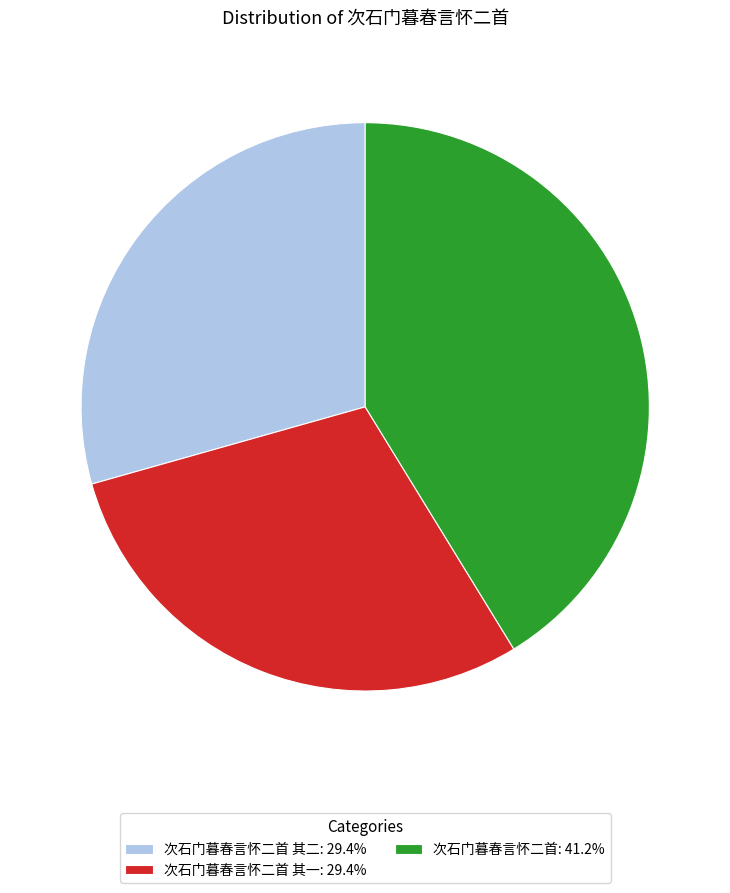

Approximately how many times larger is the value at 次石门暮春言怀二首: 41.2% compared to 次石门暮春言怀二首 其一: 29.4%?

1.4